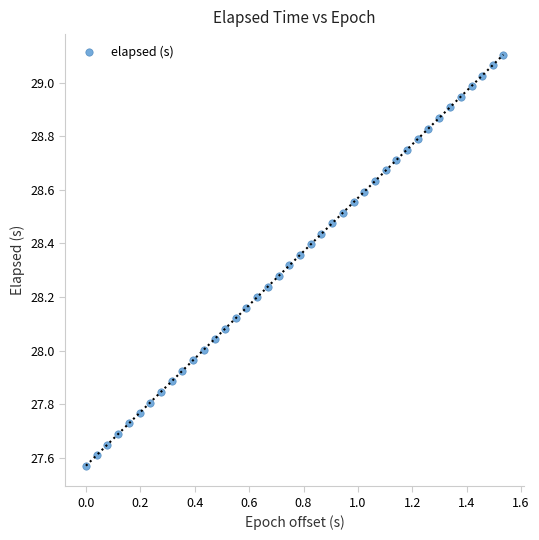

What is the range of Y values (max minus min)?

1.5